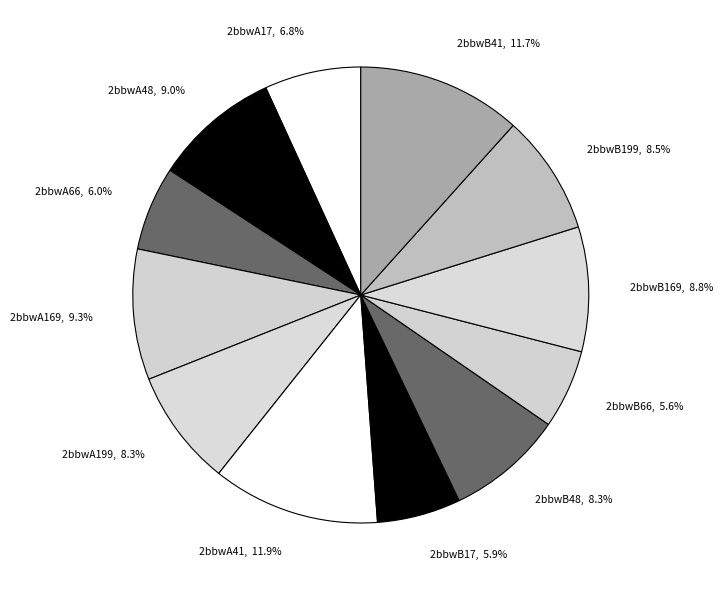

What is the ratio of the value at 2bbwB169 to the value at 2bbwA41?

0.7